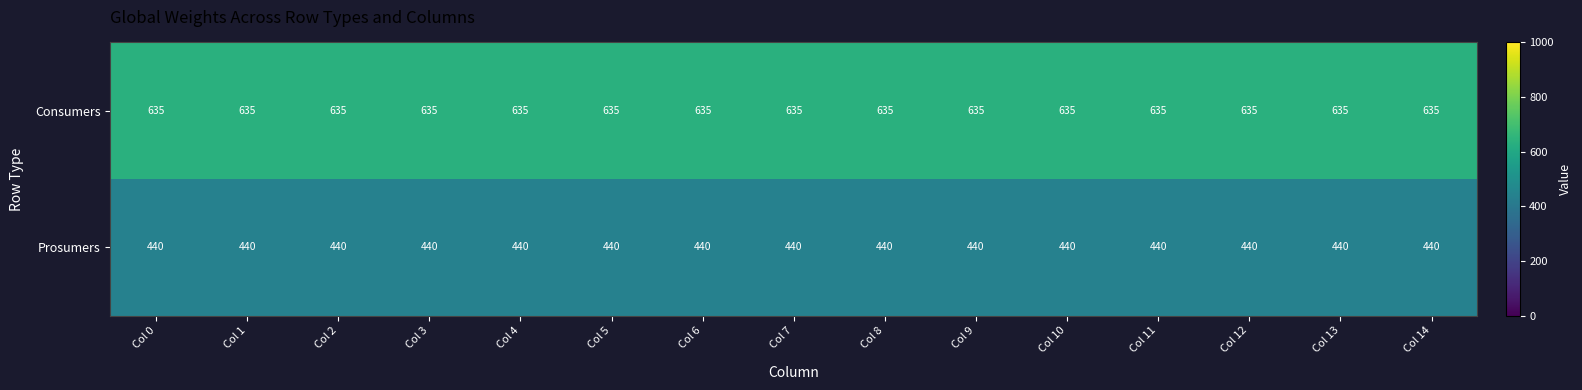

What is the total value across all series at Col 1?

1075